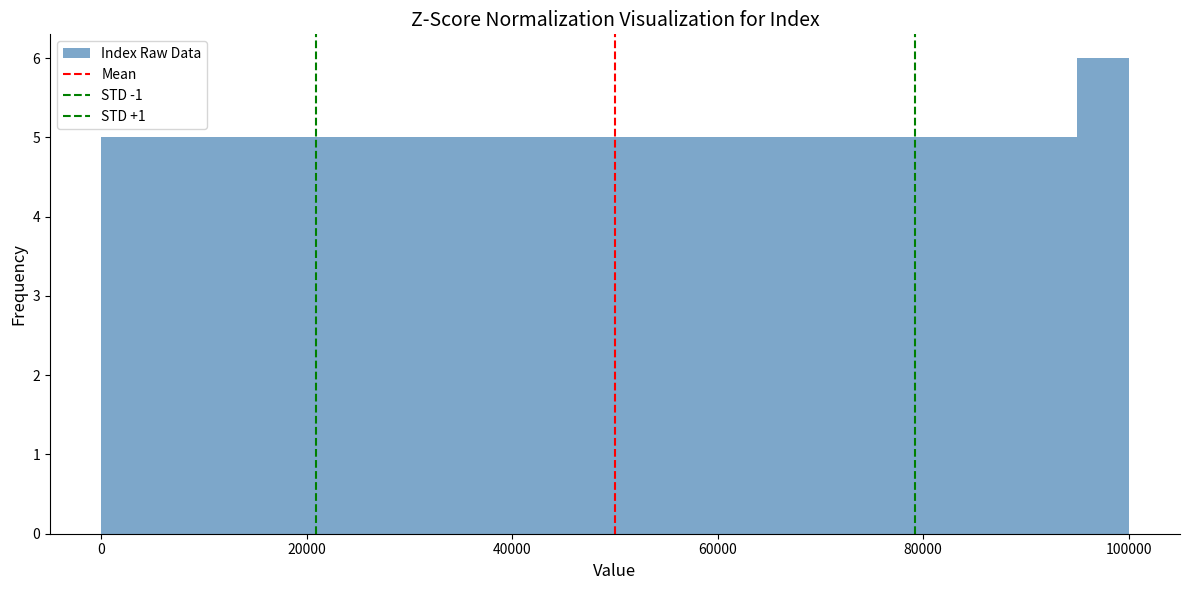

Around what value on the x-axis is the tallest bar? Give the approximate position of its centre, as read against the axis.

98000